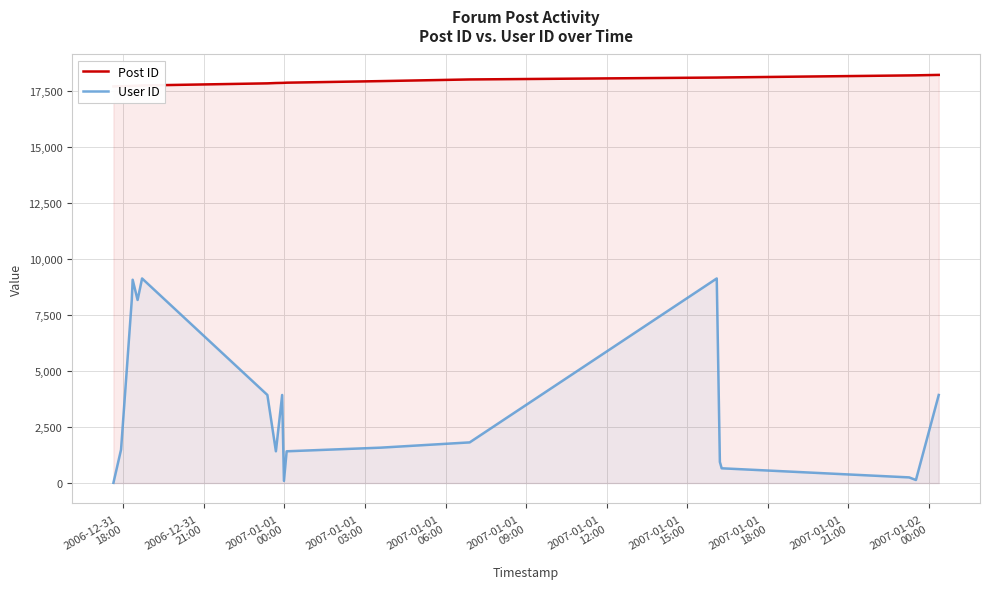

How many lines are shown in the chart?

2